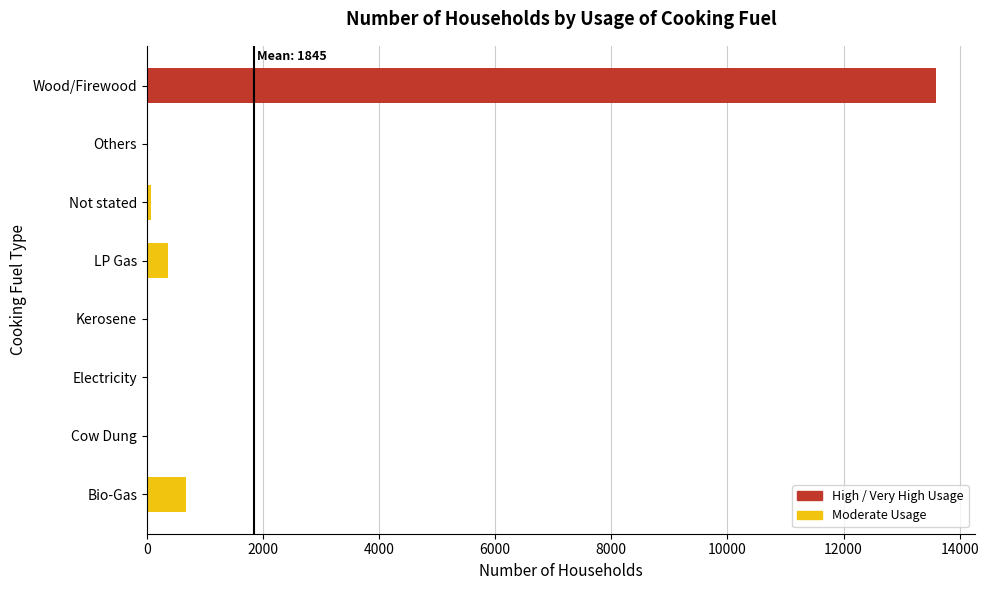

At which label is the value closest to 6798?

Bio-Gas